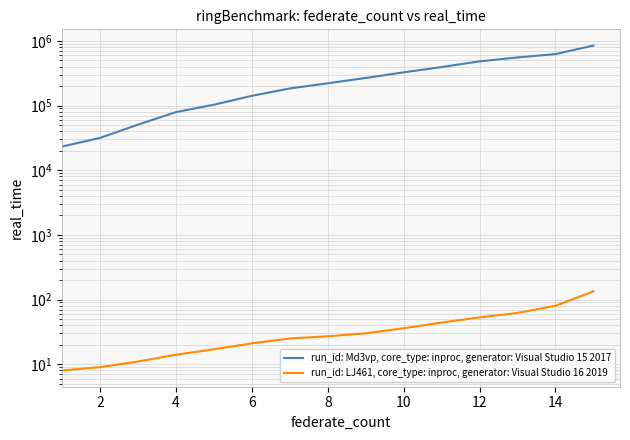

What is the sum of the run_id: Md3vp, core_type: inproc, generator: Visual Studio 15 2017 values at 10 and 13?

1017526